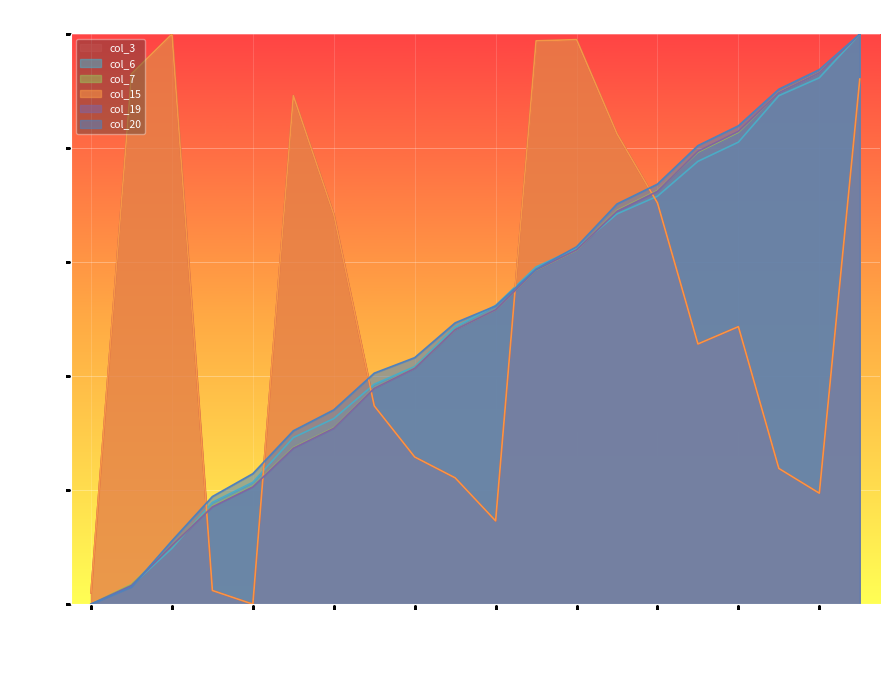

Which category has the lowest value in the col_20 series?

2022-01-01